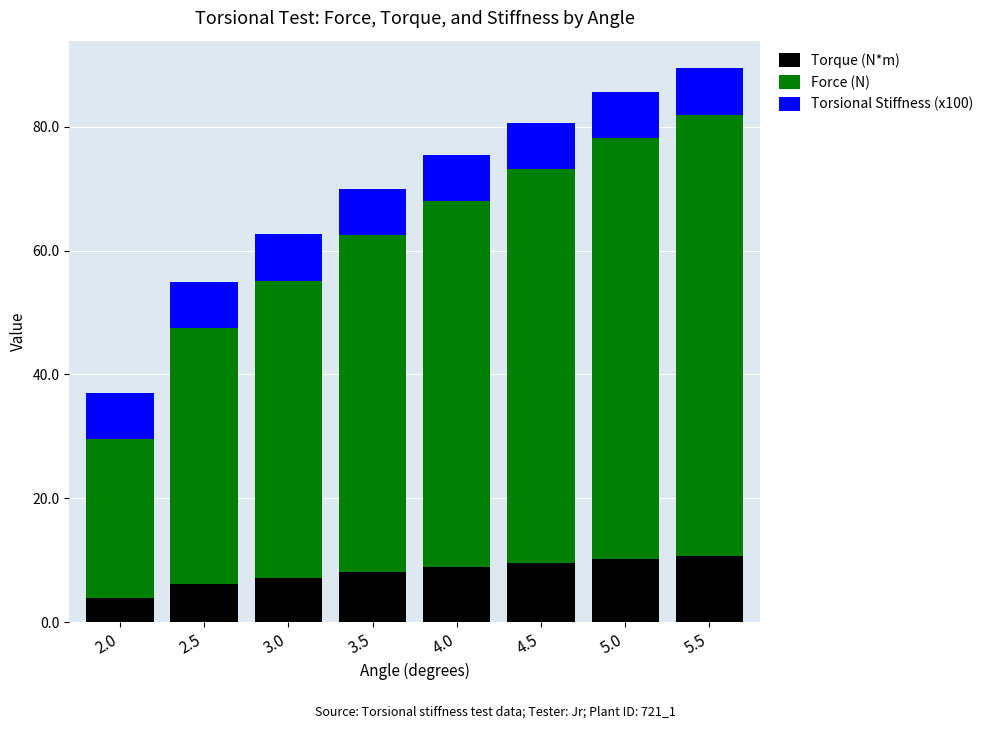

What is the total value across all series at 2.0?

37.0